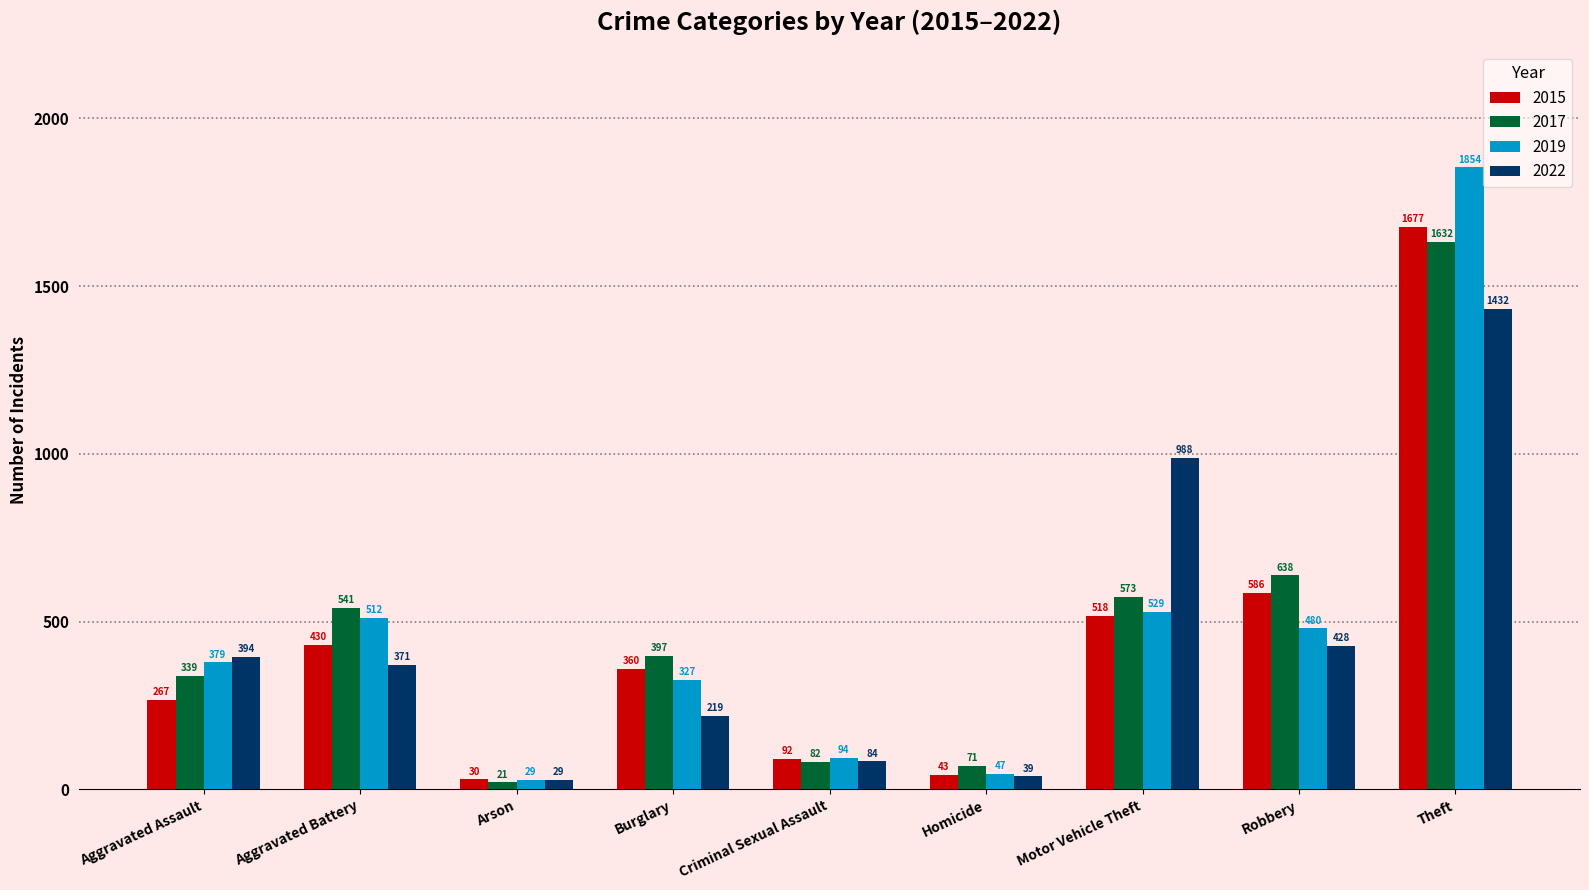

At which label does 2015 reach its minimum?

Arson